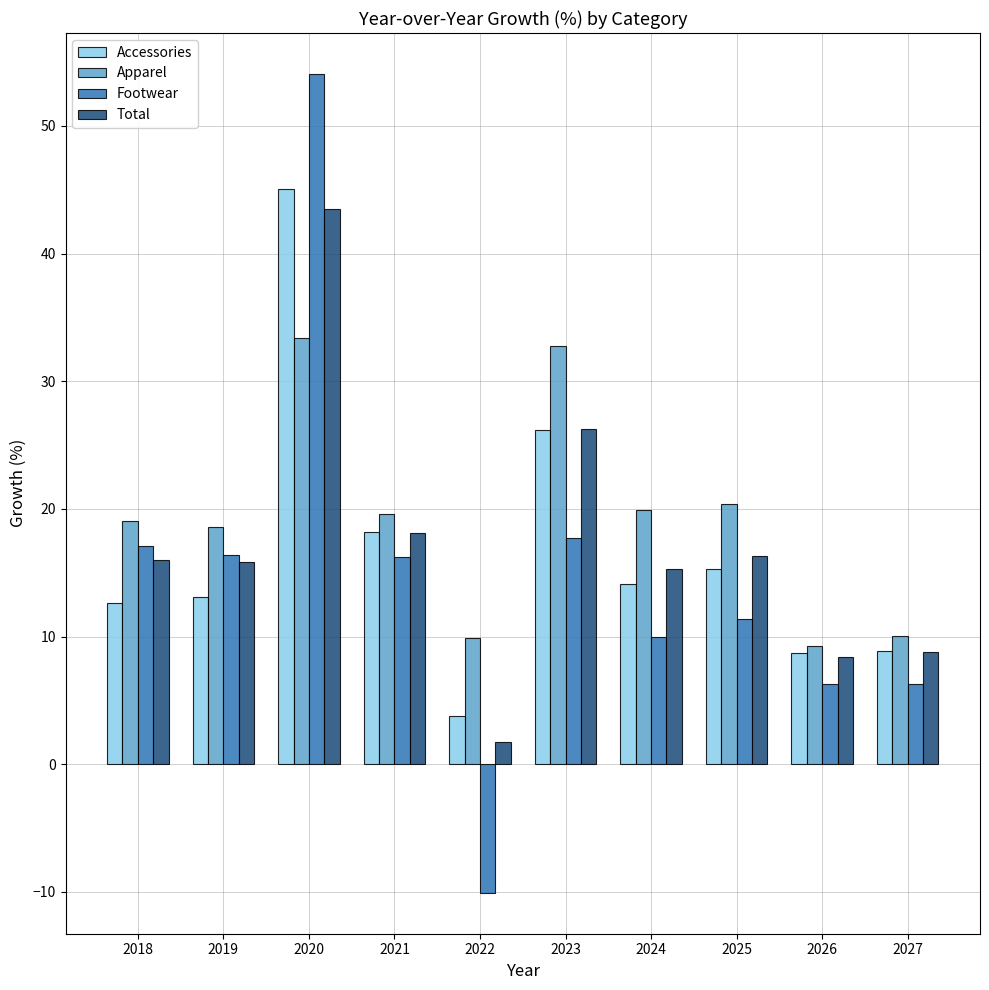

What is the greatest value displayed?

54.1